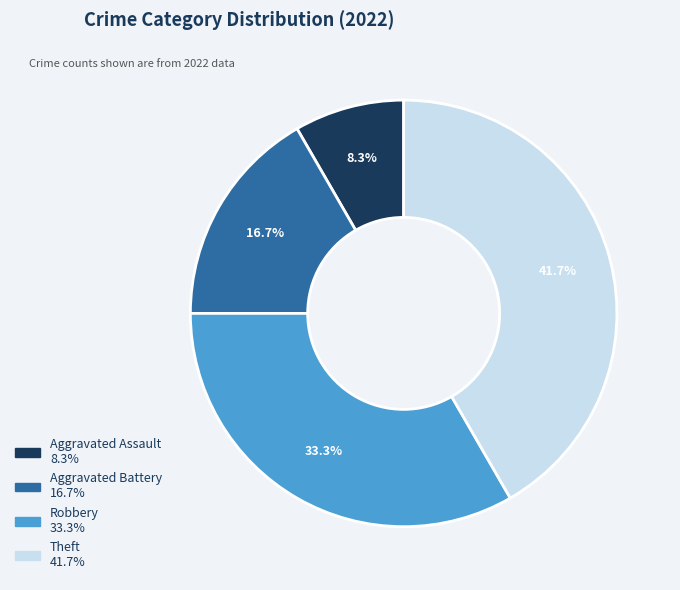

Rank the categories by value from lowest to highest.

Aggravated Assault, Aggravated Battery, Robbery, Theft